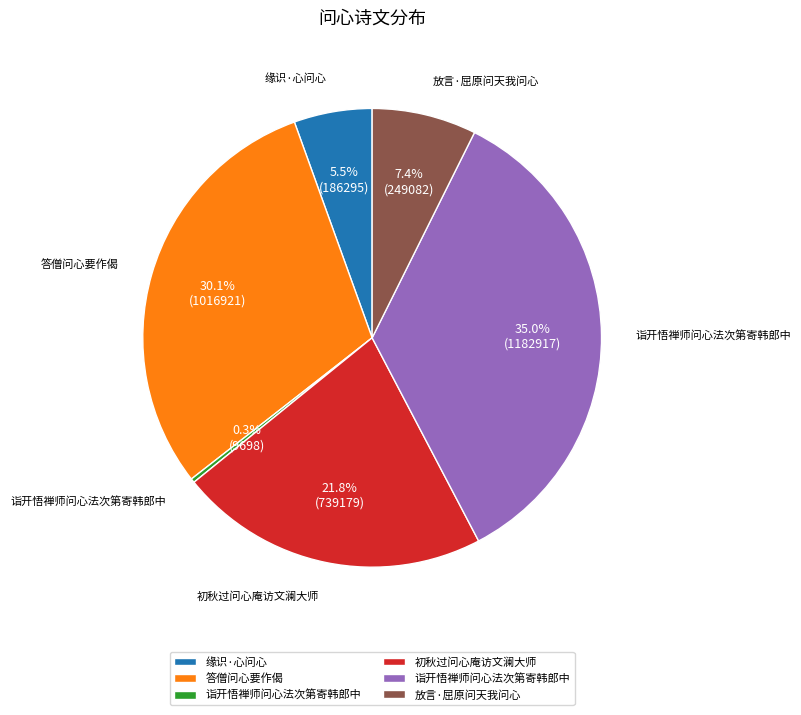

Is there a majority slice in this chart?

No